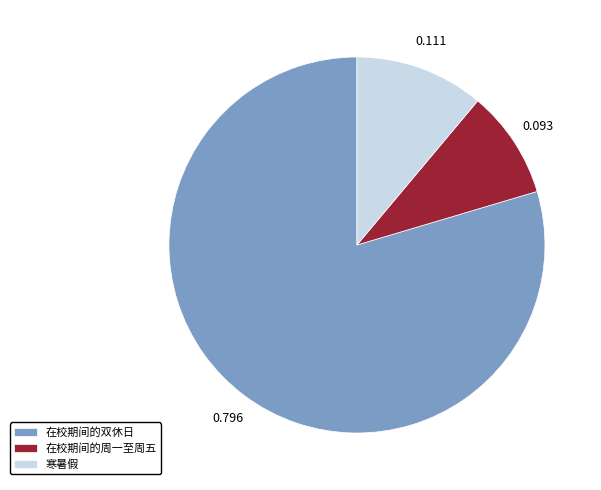

How many segments does this pie chart have?

3